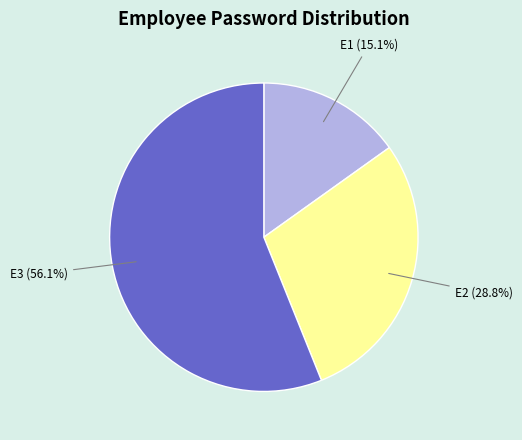

How many segments does this pie chart have?

3